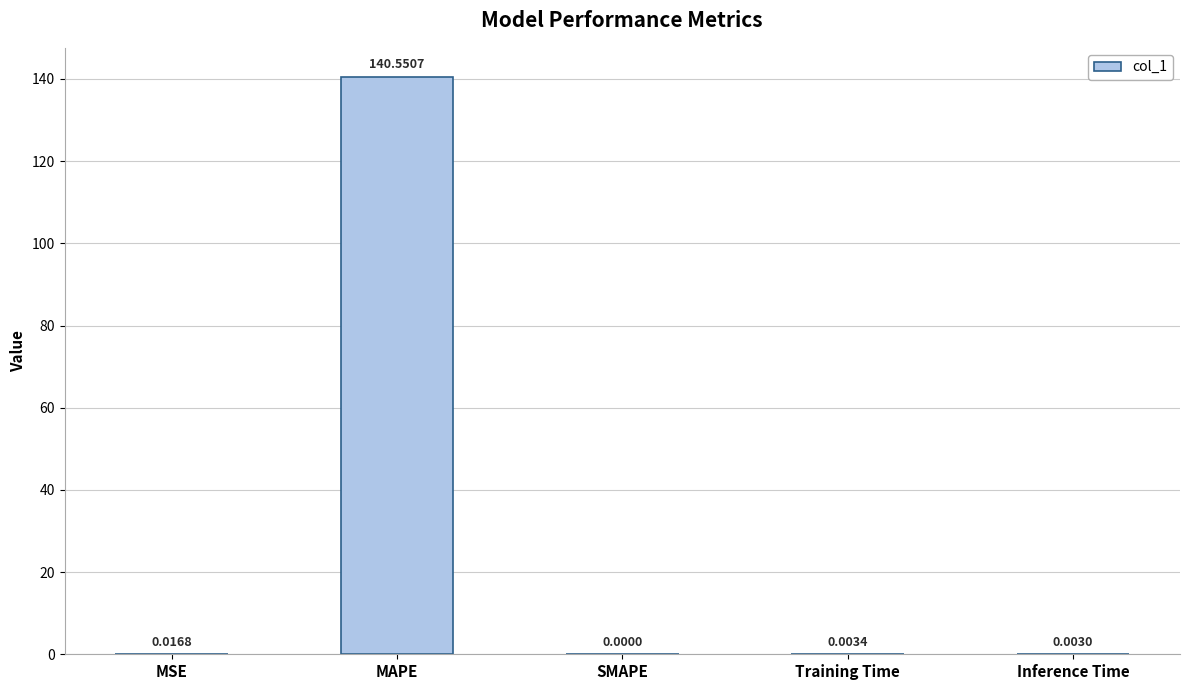

Are the bars horizontal?

No